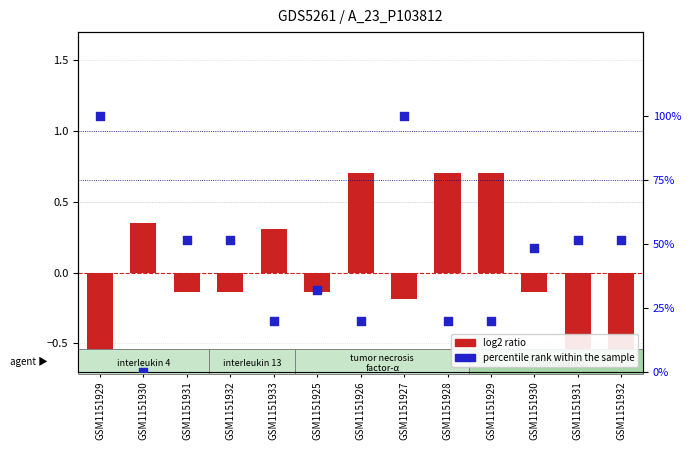

What is the total value across all series at GSM1151930?

0.3